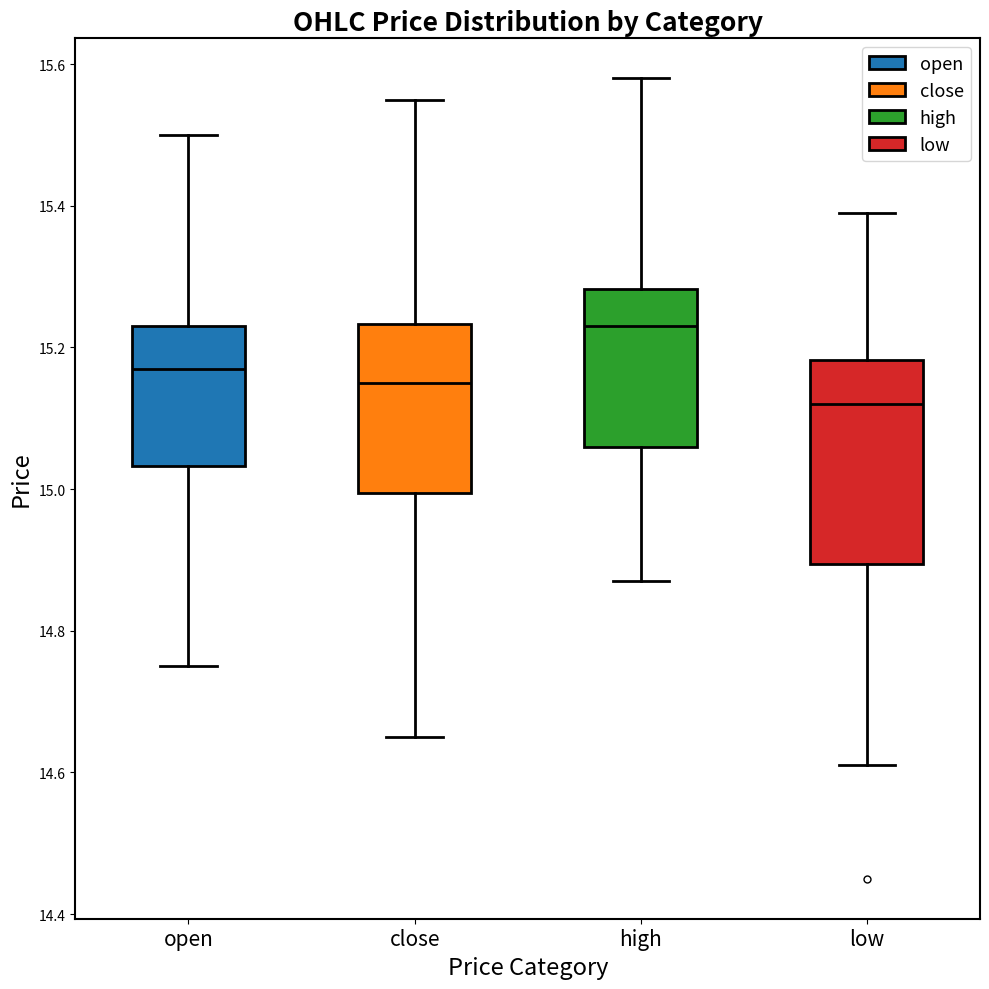

Which box has the lowest median line?

low